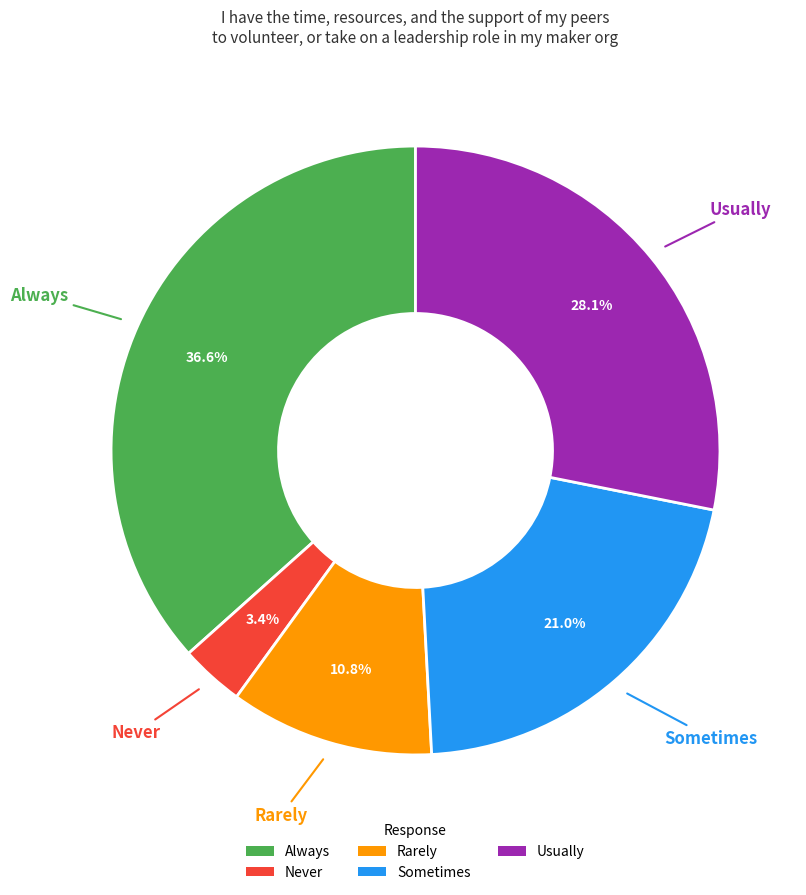

Rank the categories by value from highest to lowest.

Always, Usually, Sometimes, Rarely, Never